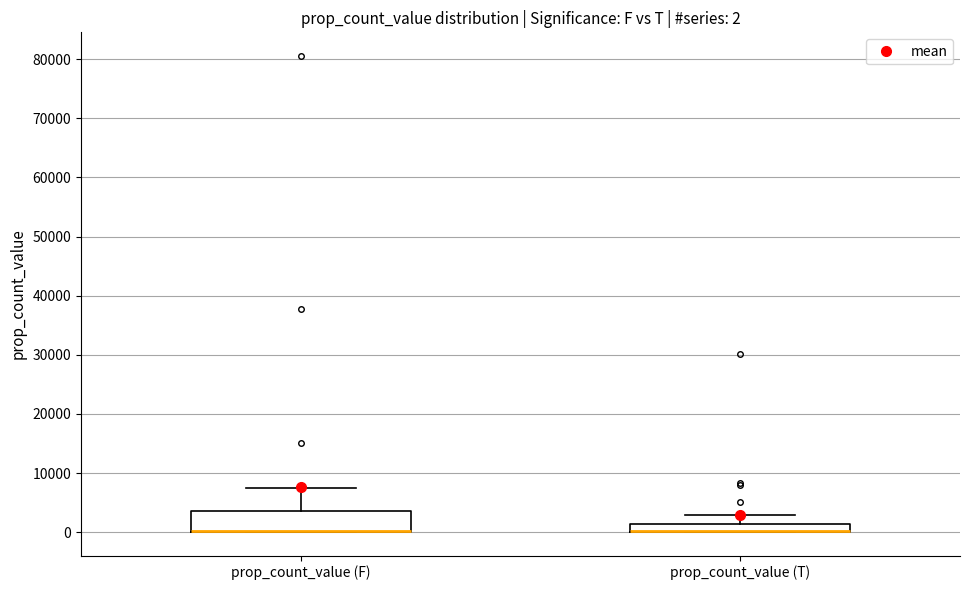

Which box is the tallest, from its lower edge to its upper edge?

prop_count_value (F)